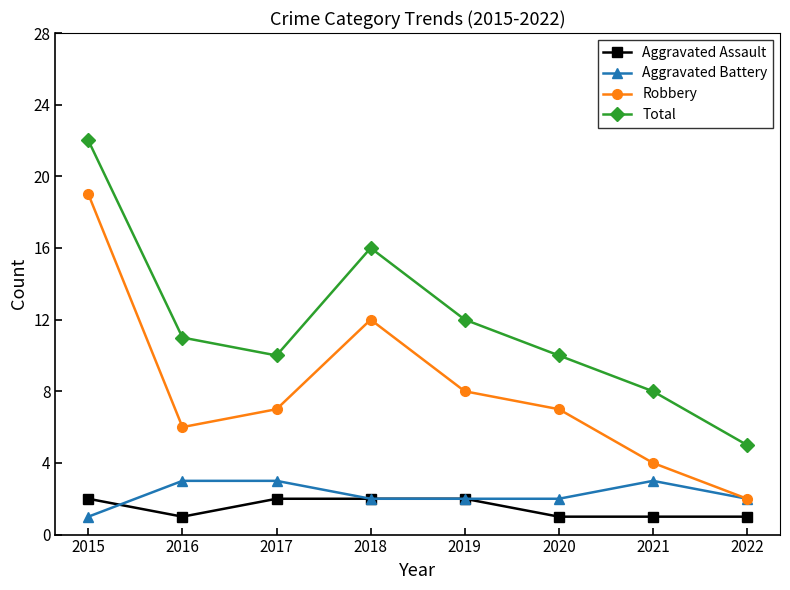

The Robbery series shows 2 at 2022. True or false?

True